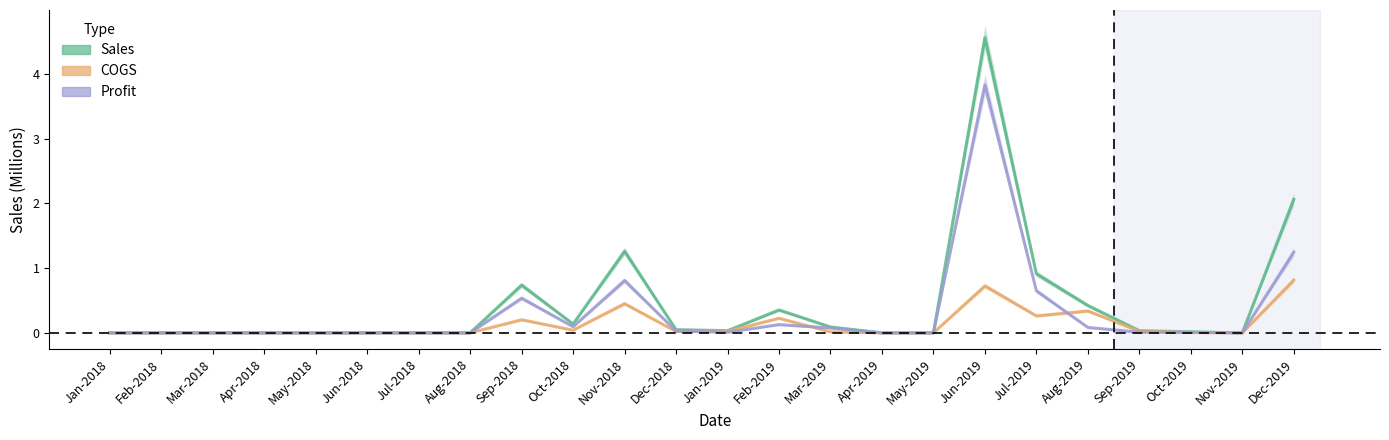

Reading right to left, transcribe all the data shown in this chart.

Sales: 2.1	0.0	0.0	0.0	0.4	0.9	4.6	0.0	0.0	0.1	0.4	0.0	0.0	1.3	0.1	0.7	0.0	0.0	0.0	0.0	0.0	0.0	0.0	0.0
COGS: 0.8	0.0	0.0	0.0	0.3	0.3	0.7	0.0	0.0	0.0	0.2	0.0	0.0	0.5	0.0	0.2	0.0	0.0	0.0	0.0	0.0	0.0	0.0	0.0
Profit: 1.2	0.0	0.0	0.0	0.1	0.7	3.8	0.0	0.0	0.1	0.1	0.0	0.0	0.8	0.1	0.5	0.0	0.0	0.0	0.0	0.0	0.0	0.0	0.0